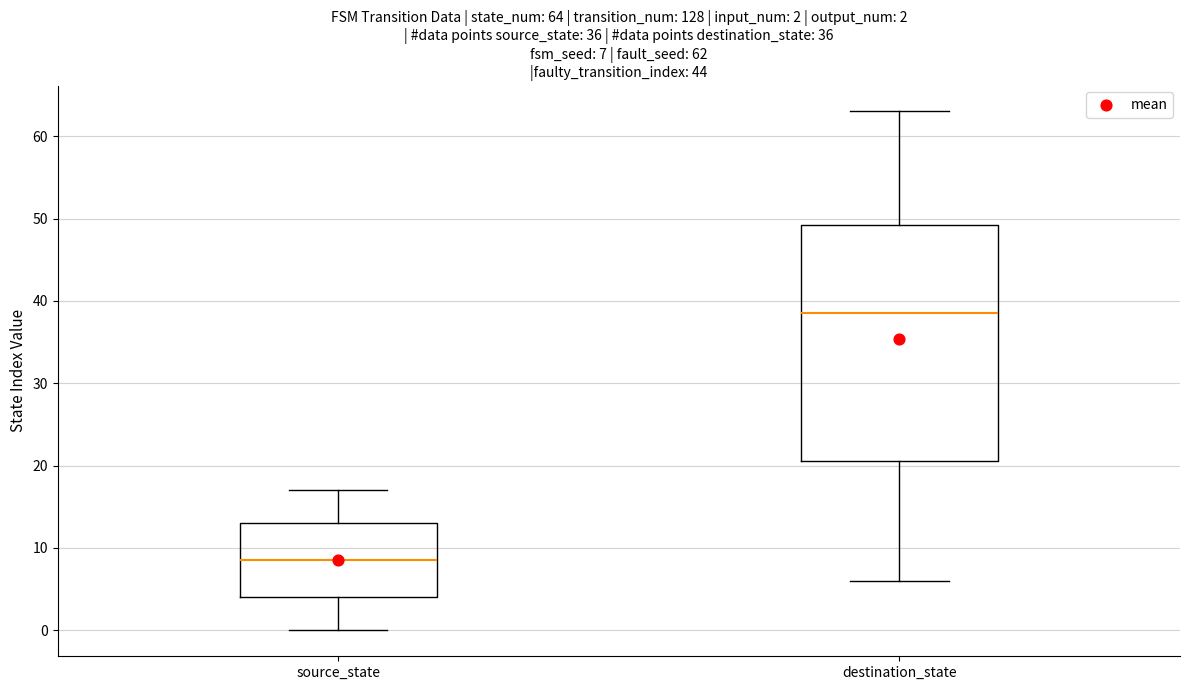

Which box has the lowest median line?

source_state